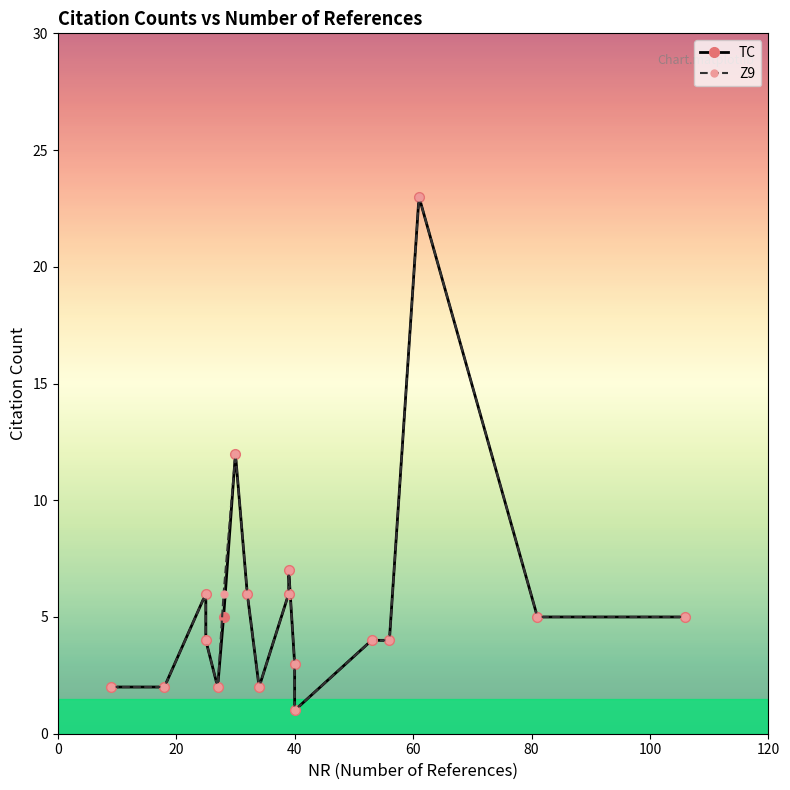

True or false: TC has more than 0 points higher than both neighbors.

True